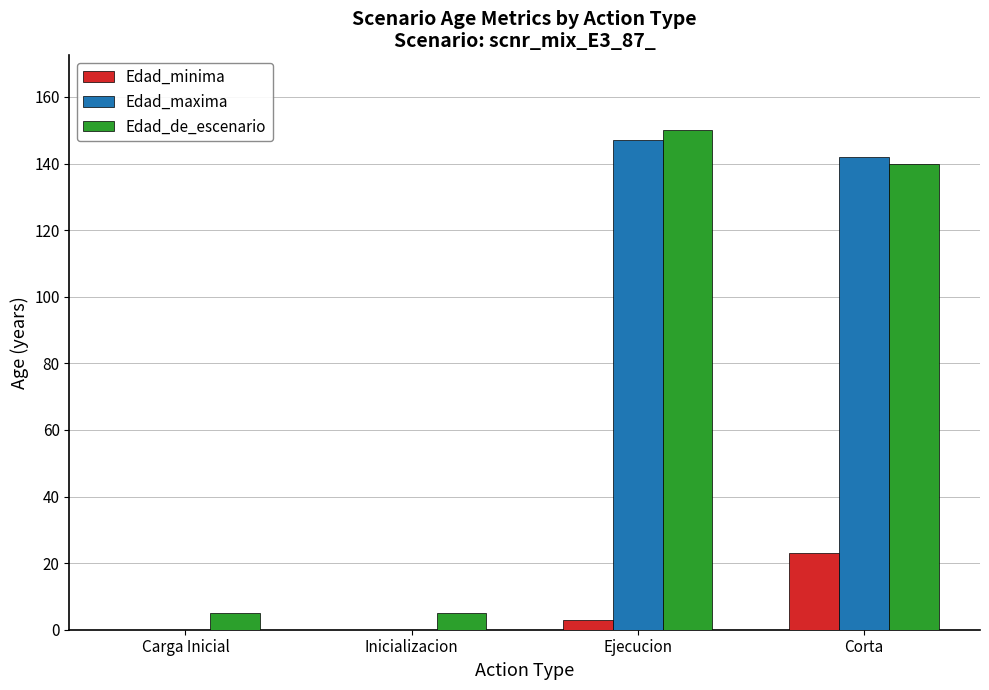

What is the total value across all series at Corta?

305